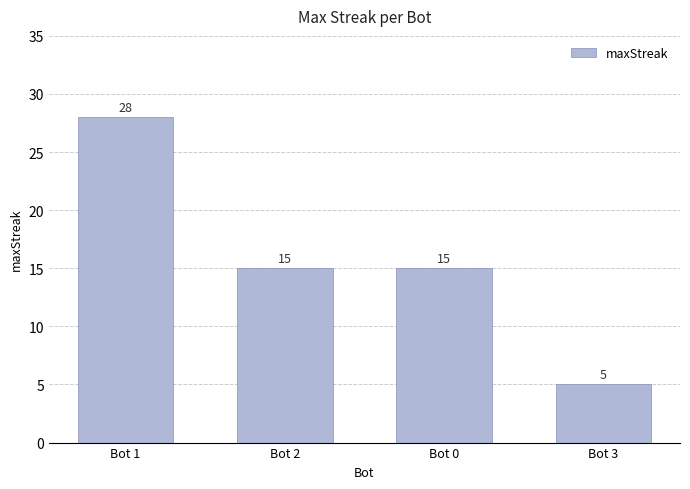

How many data points does each series have?

4